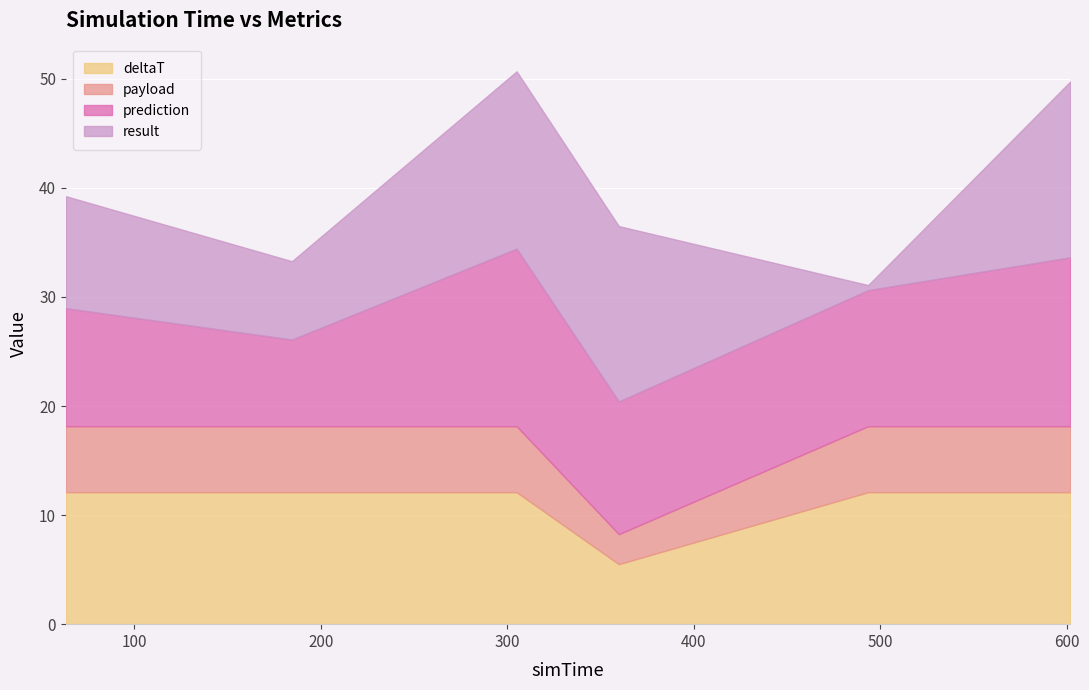

What is the difference between the second highest and second lowest values in the prediction series?

4.7